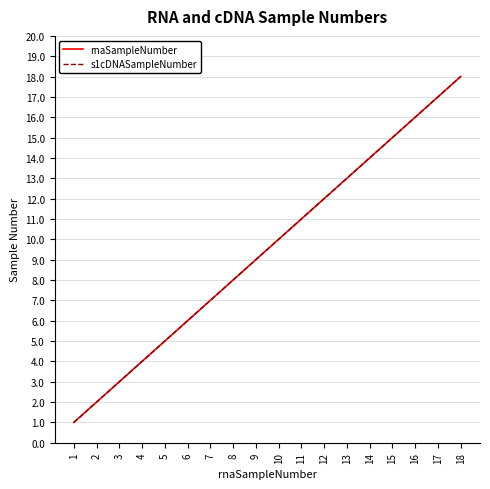

At 2, list the series in order from largest to smallest.

rnaSampleNumber, s1cDNASampleNumber